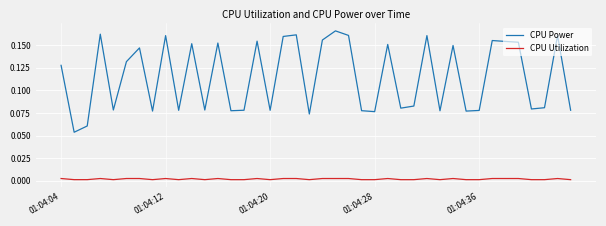

Rank the series by their maximum value, from highest to lowest.

CPU Power, CPU Utilization